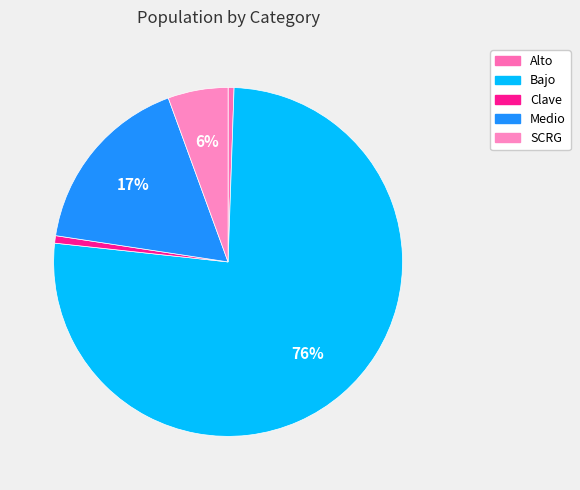

Do SCRG and Clave together represent more than half of the pie?

No